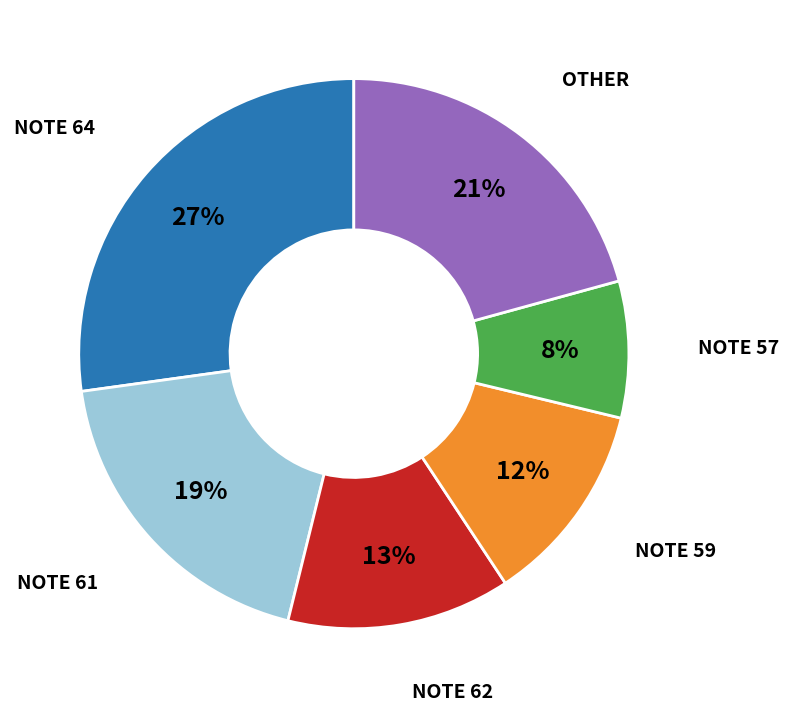

Does any single category account for the majority?

No